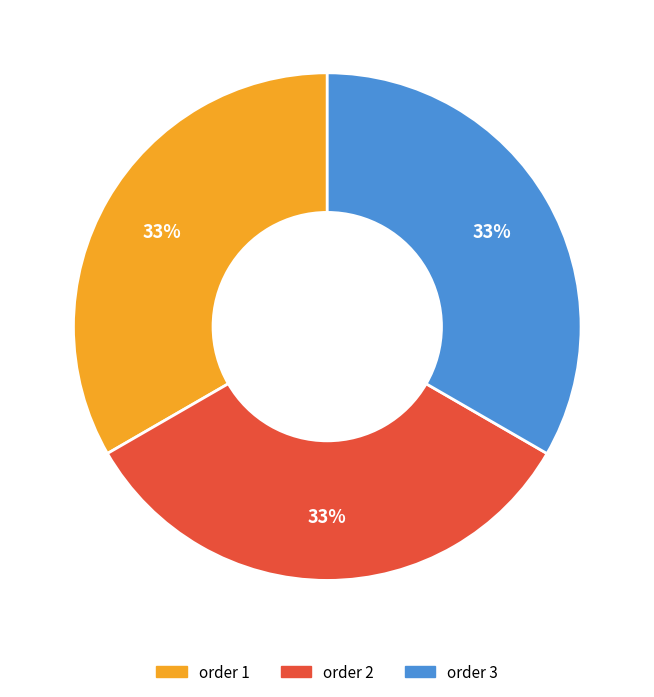

Is there a majority slice in this chart?

No